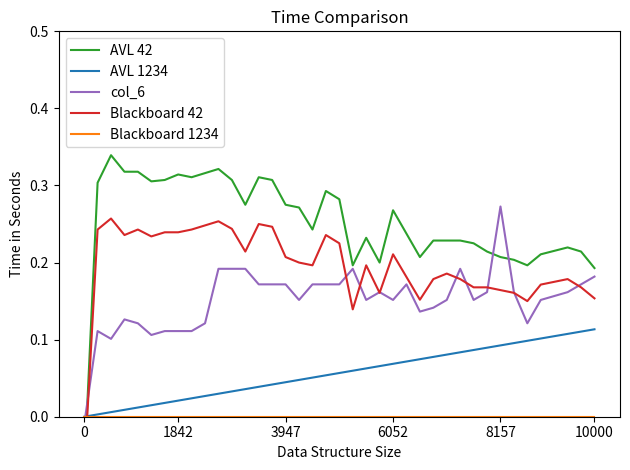

How many values in the Blackboard 42 series exceed 0?

38